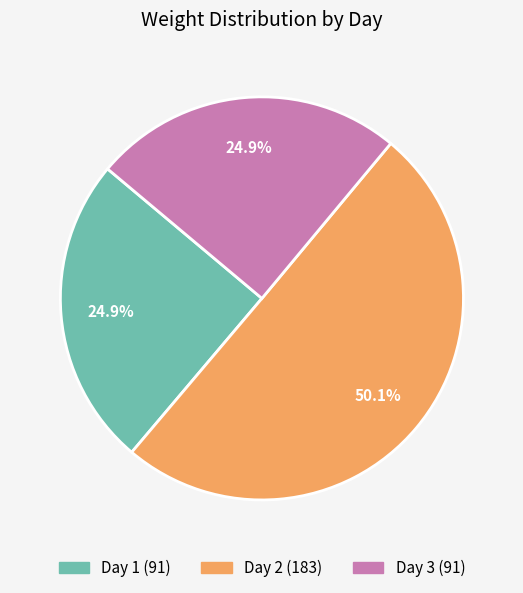

To the nearest percent, what portion does Day 1 represent?

25%